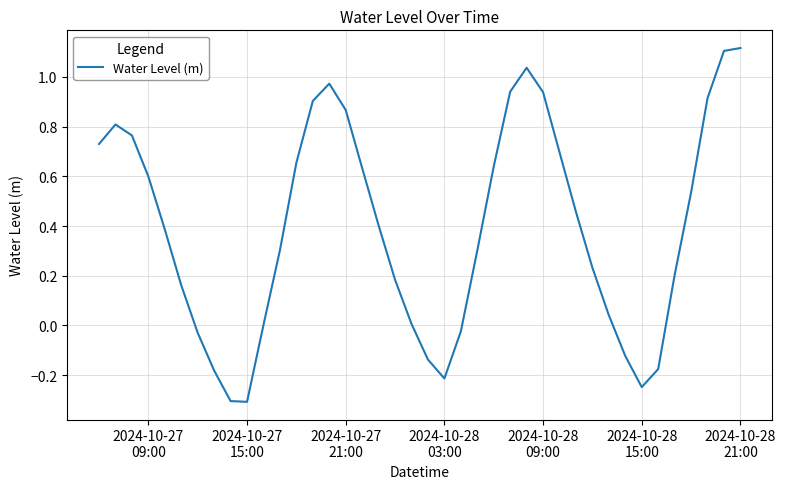

What is the smallest value displayed?

-0.3